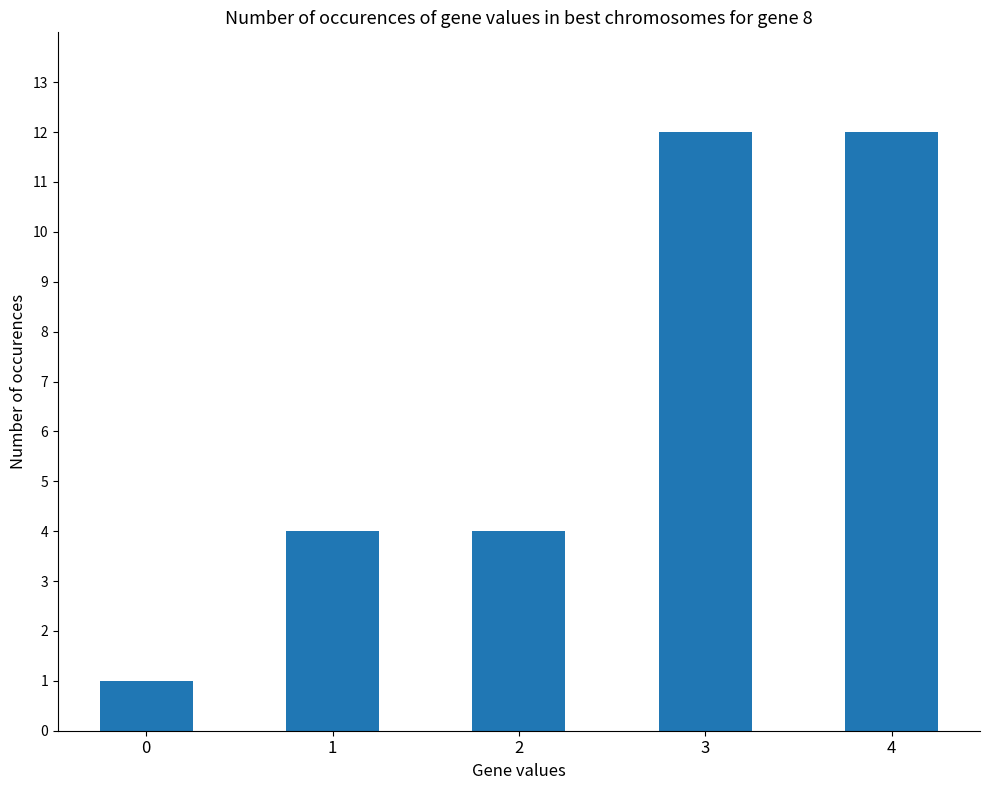

The value at 1 is 6. True or false?

False